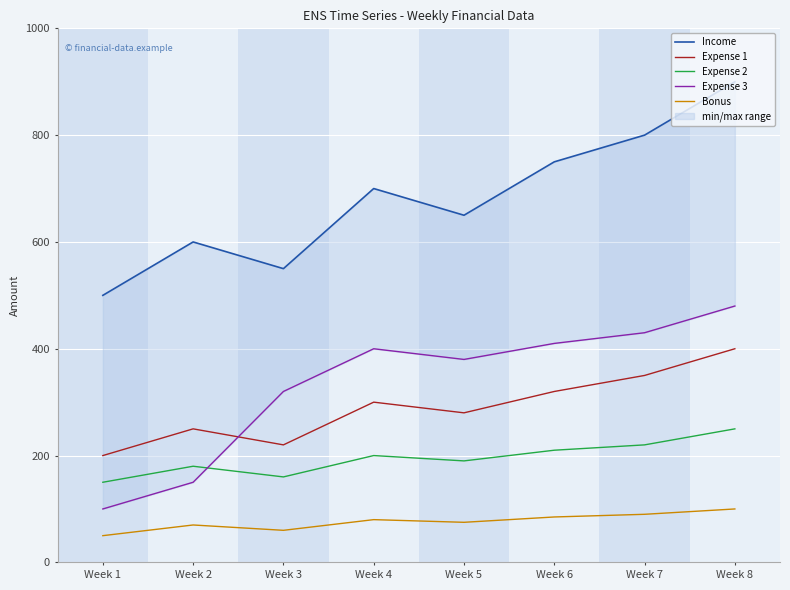

Reading left to right, extract all data points from this chart.

Income: Week 1=500	Week 2=600	Week 3=550	Week 4=700	Week 5=650	Week 6=750	Week 7=800	Week 8=900
Expense 1: Week 1=200	Week 2=250	Week 3=220	Week 4=300	Week 5=280	Week 6=320	Week 7=350	Week 8=400
Expense 2: Week 1=150	Week 2=180	Week 3=160	Week 4=200	Week 5=190	Week 6=210	Week 7=220	Week 8=250
Expense 3: Week 1=100	Week 2=150	Week 3=320	Week 4=400	Week 5=380	Week 6=410	Week 7=430	Week 8=480
Bonus: Week 1=50	Week 2=70	Week 3=60	Week 4=80	Week 5=75	Week 6=85	Week 7=90	Week 8=100